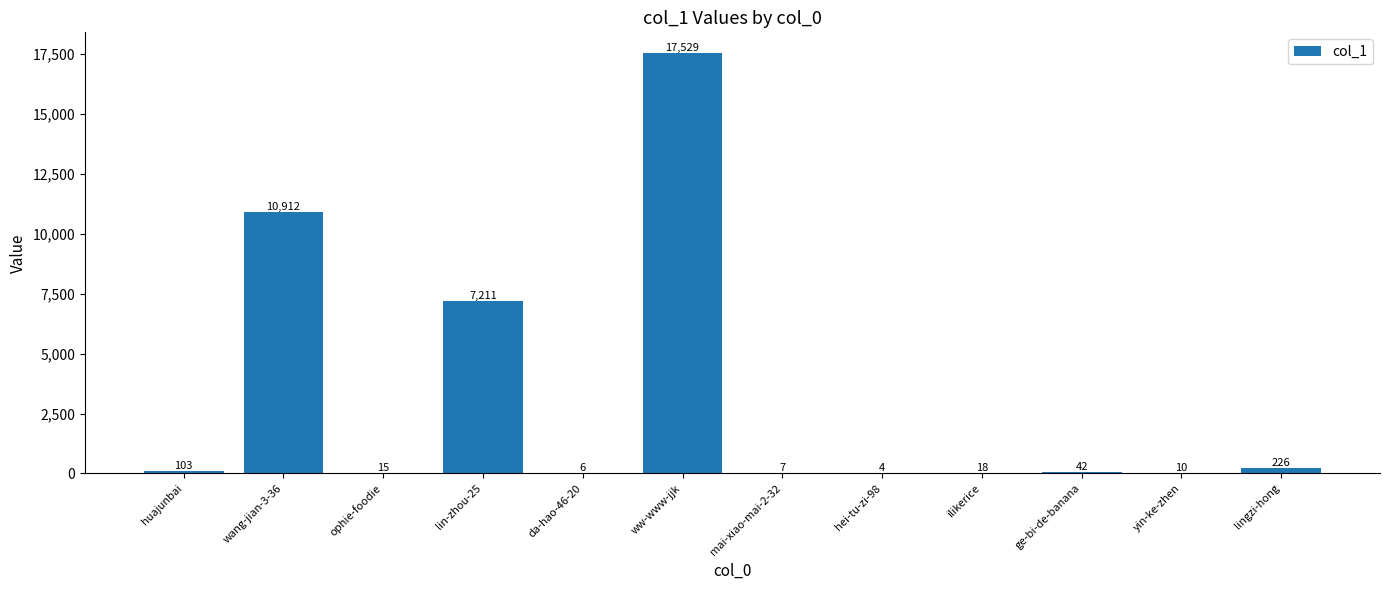

Where is the data nearest to the value 8766?

lin-zhou-25